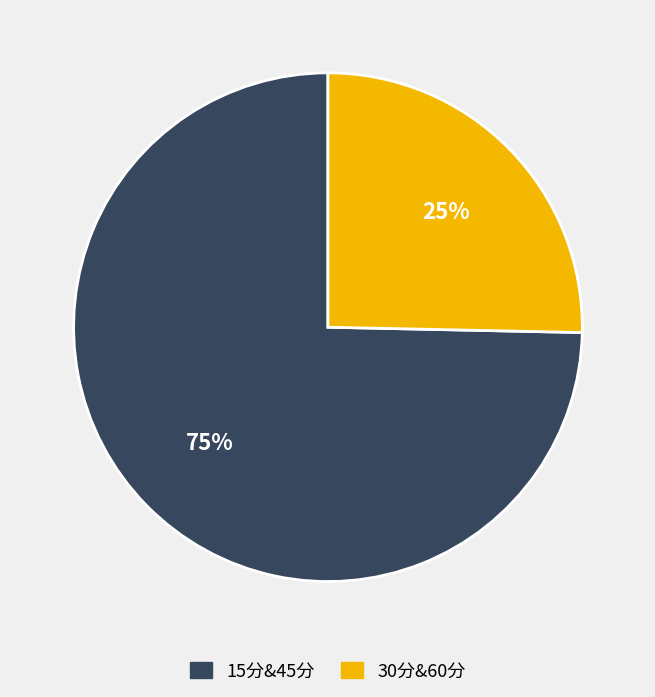

To the nearest percent, what is the combined percentage of 30分&60分 and 15分&45分?

100%